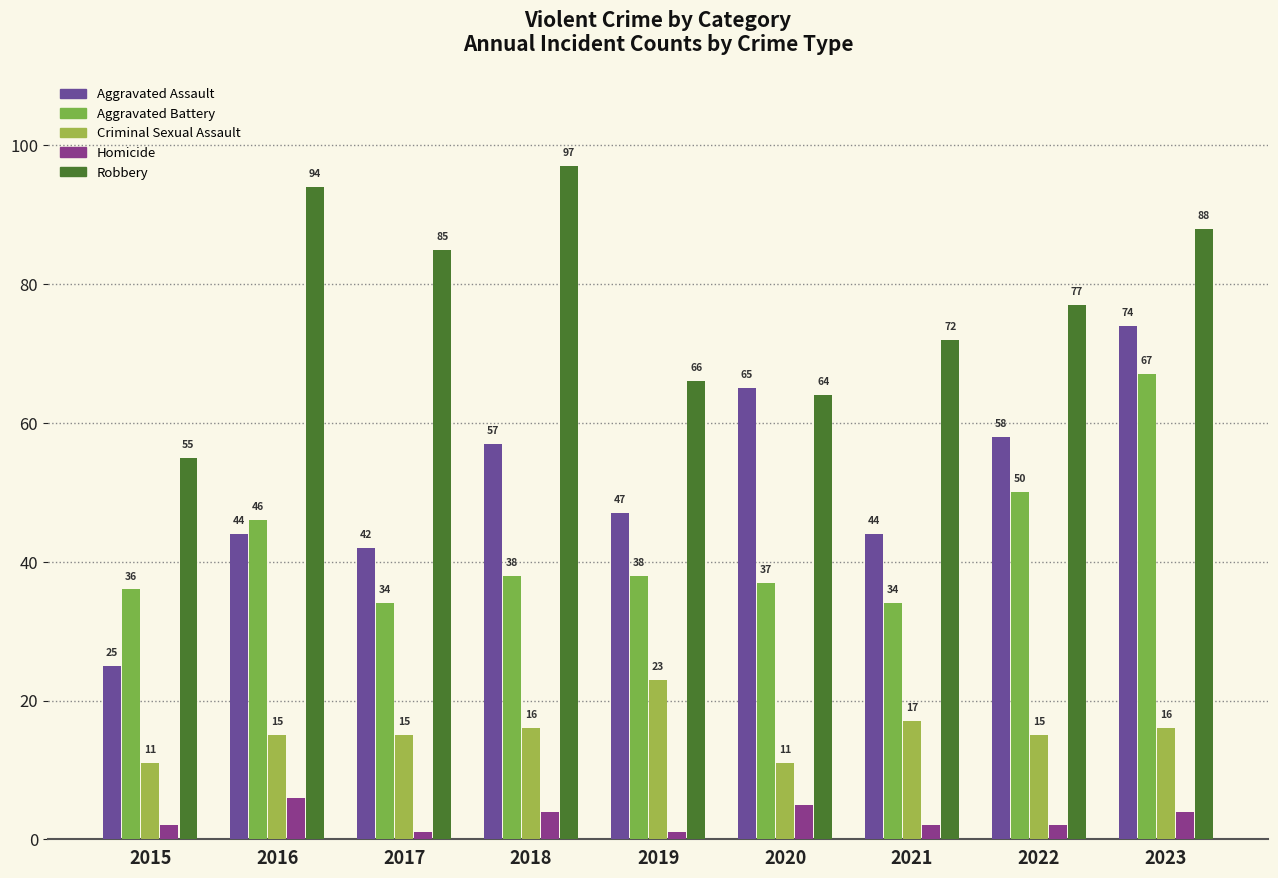

What is the sum of the Homicide values at 2018 and 2021?

6